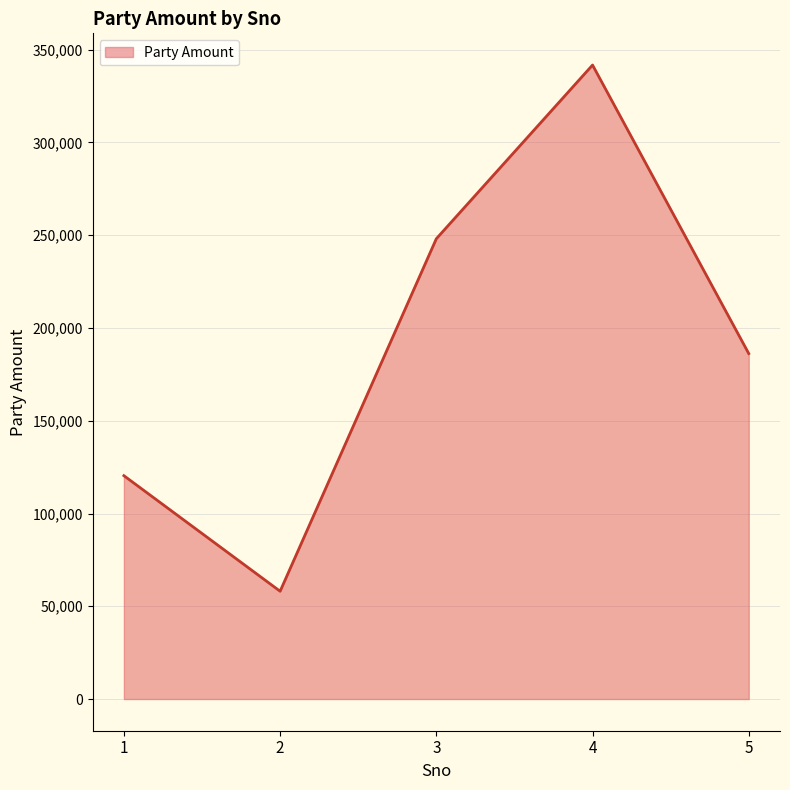

What is the difference between the maximum and second lowest values?

221359